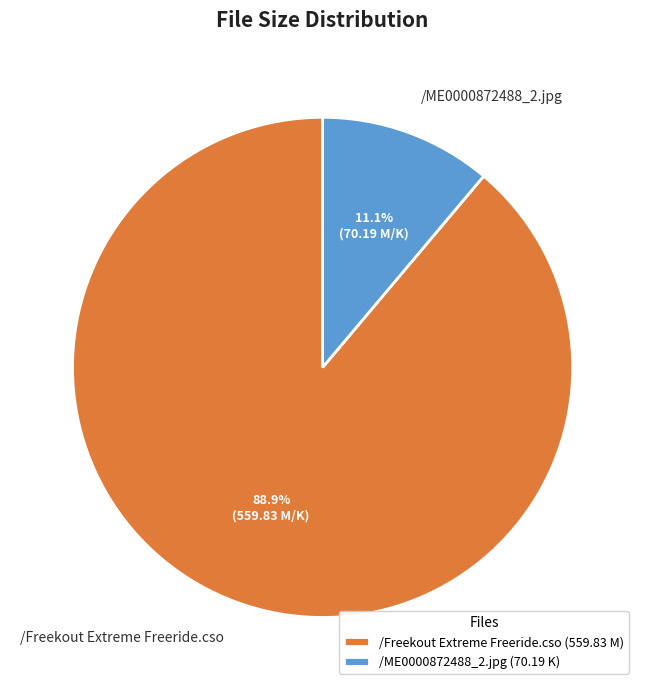

To the nearest percent, what percentage of the pie is /ME0000872488_2.jpg?

11%